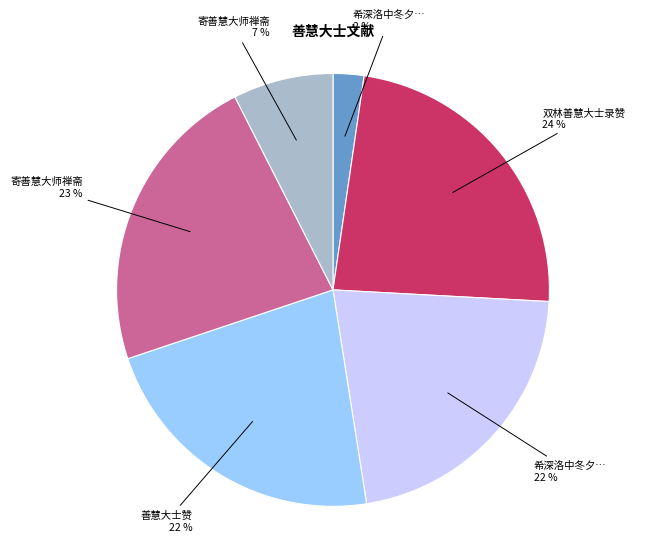

Is there a majority slice in this chart?

No